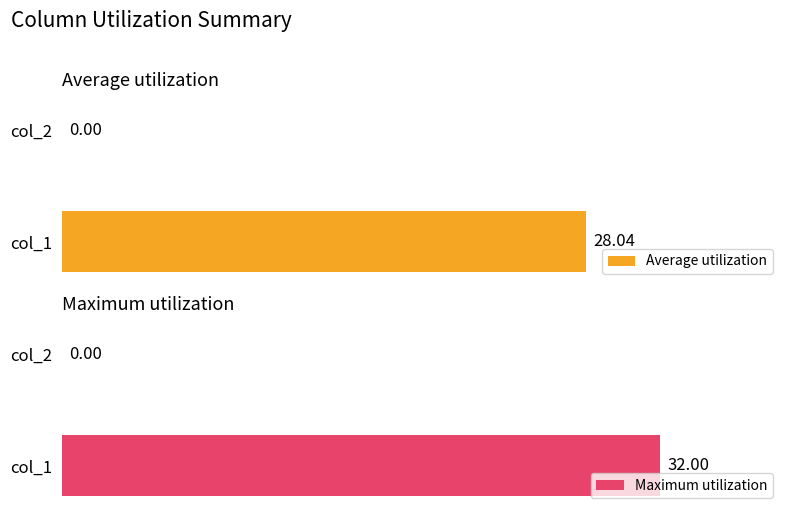

How many bars are there in total?

4